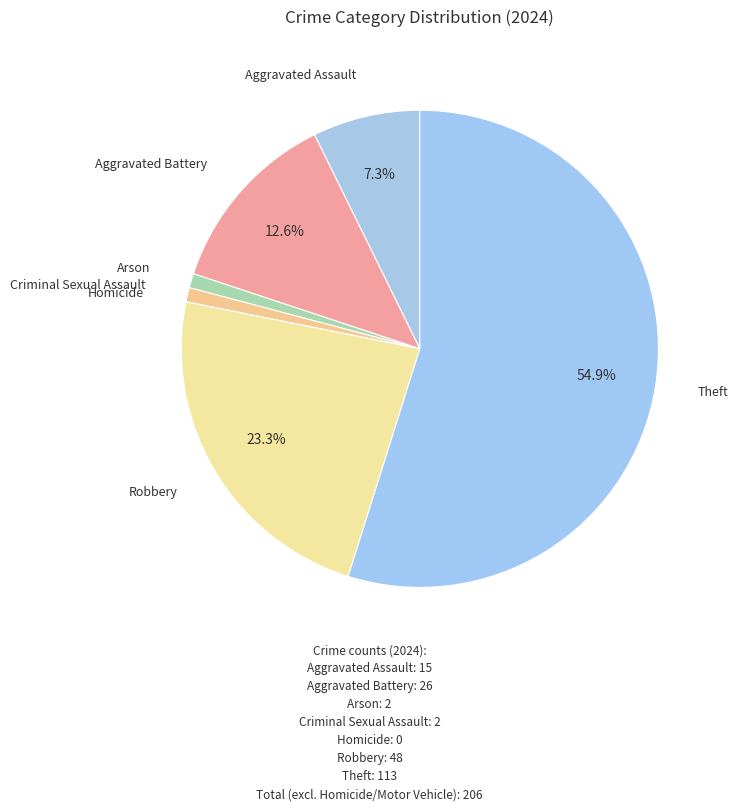

Which slice is the smallest?

Homicide